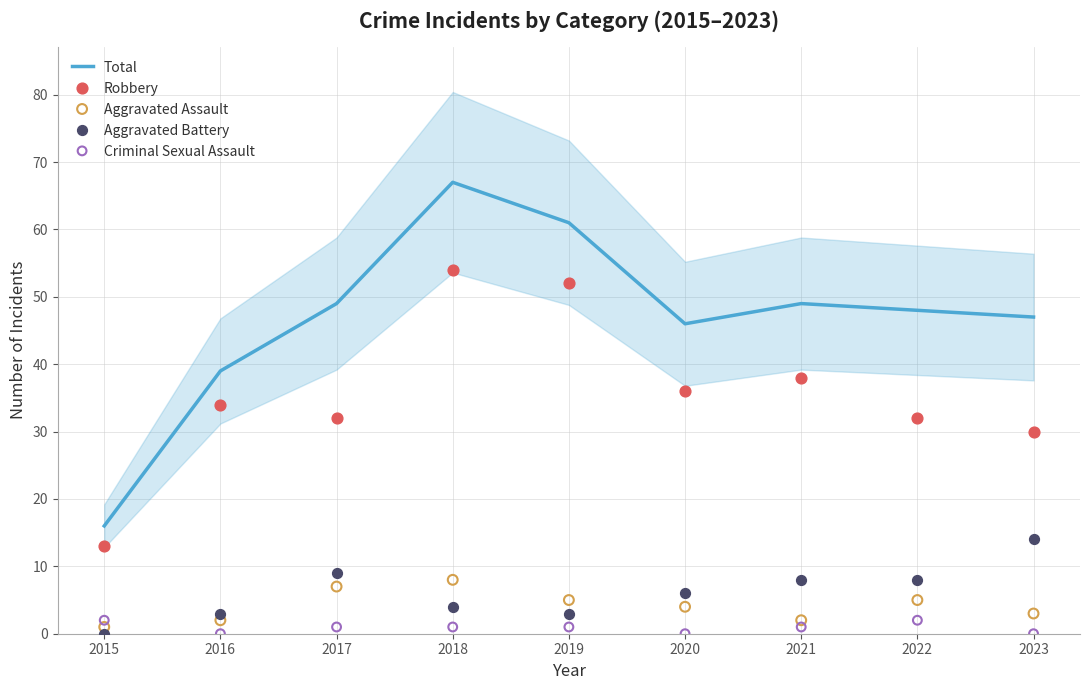

Which series contains the highest Y value?

Total